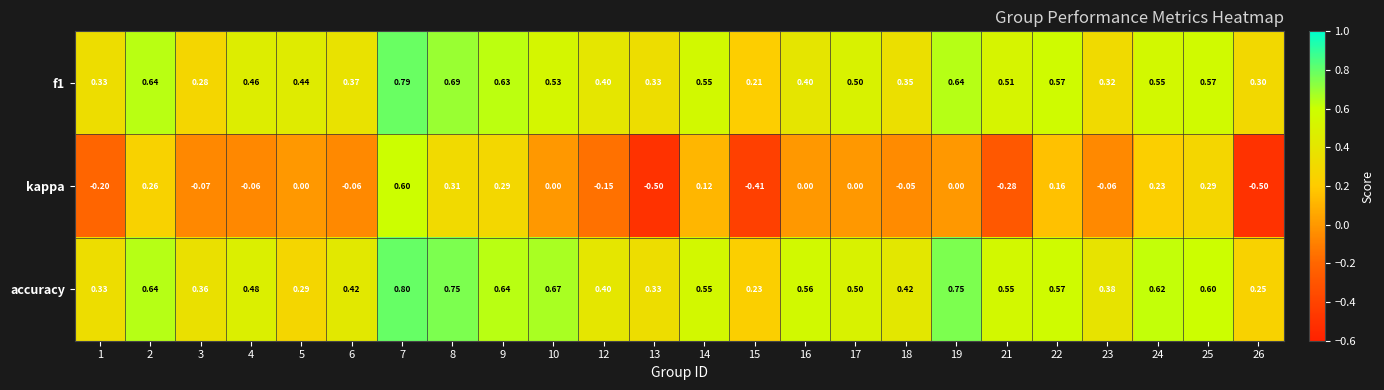

Which series has the widest spread of values?

kappa